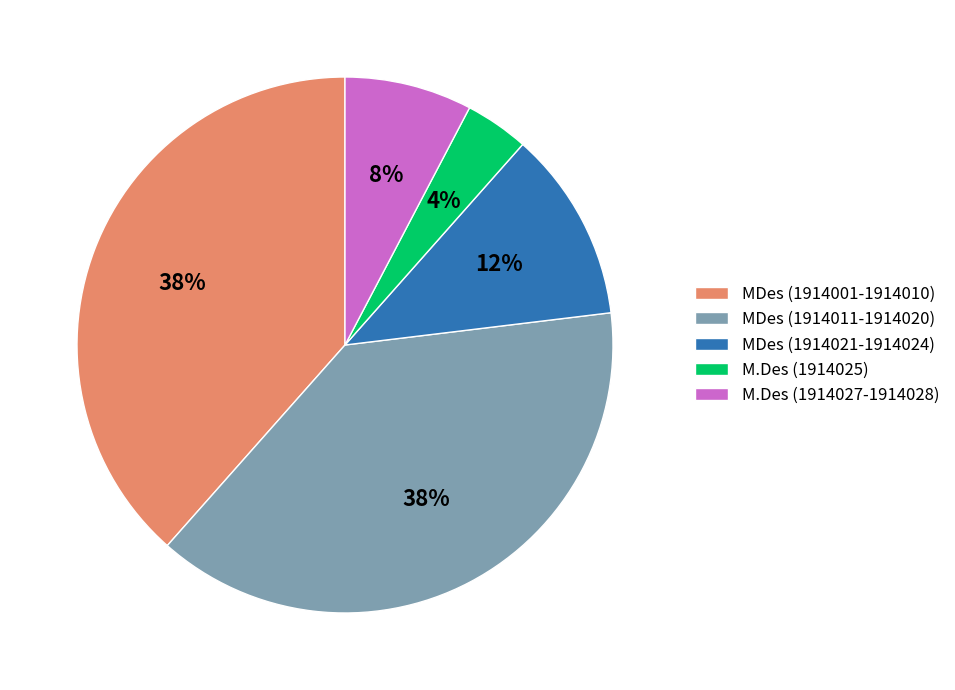

Does MDes (1914011-1914020) account for over 50% of the chart?

No